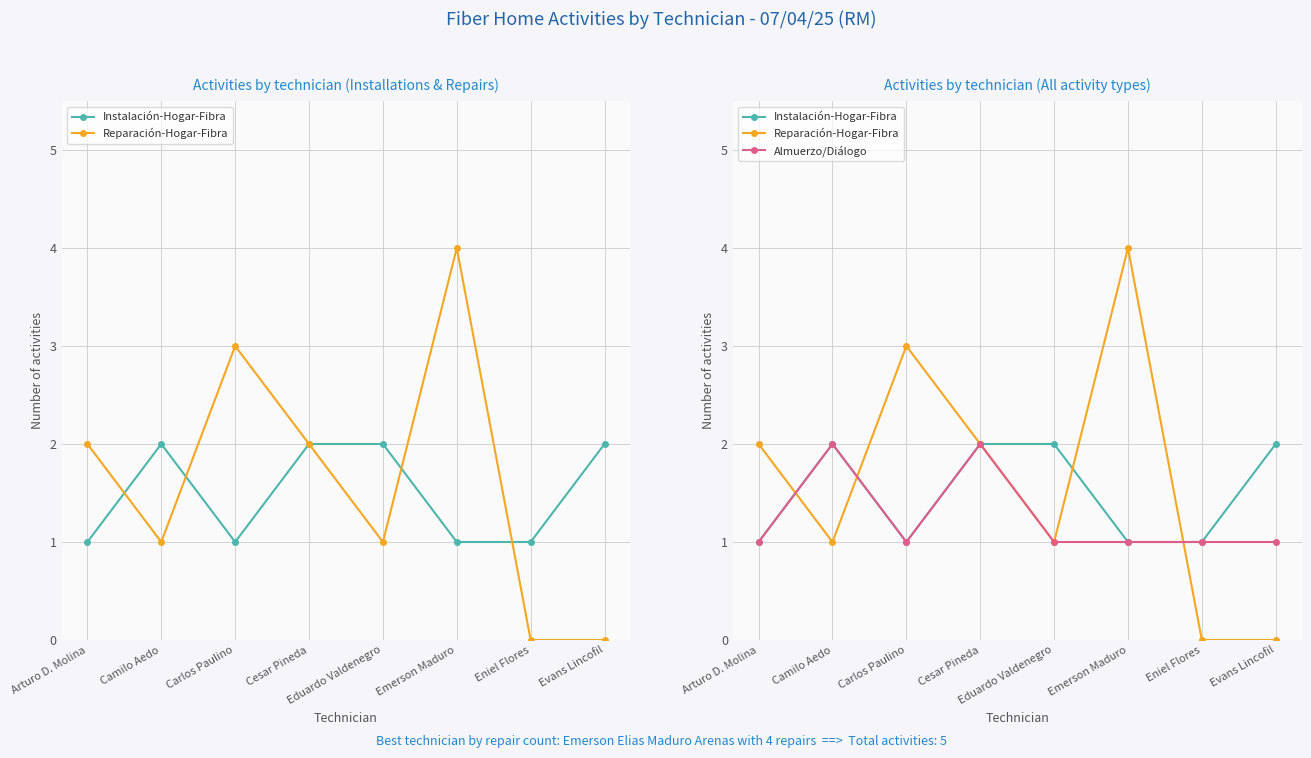

What is the sum of all Almuerzo/Diálogo values?

10